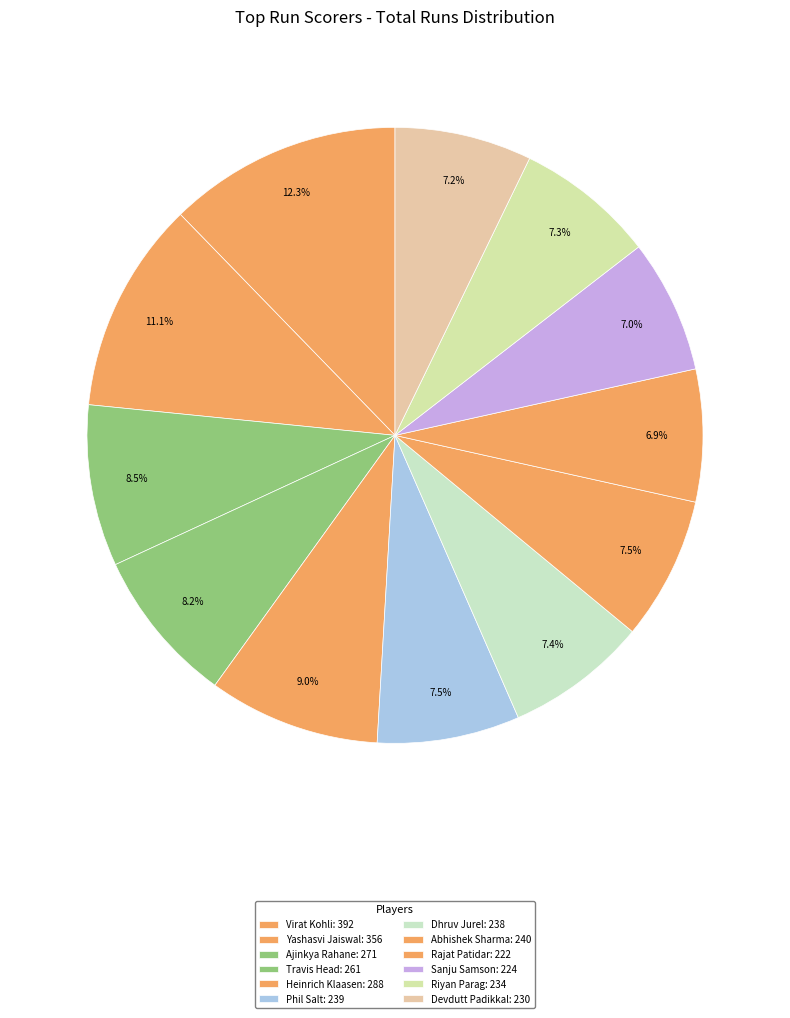

How many segments does this pie chart have?

12